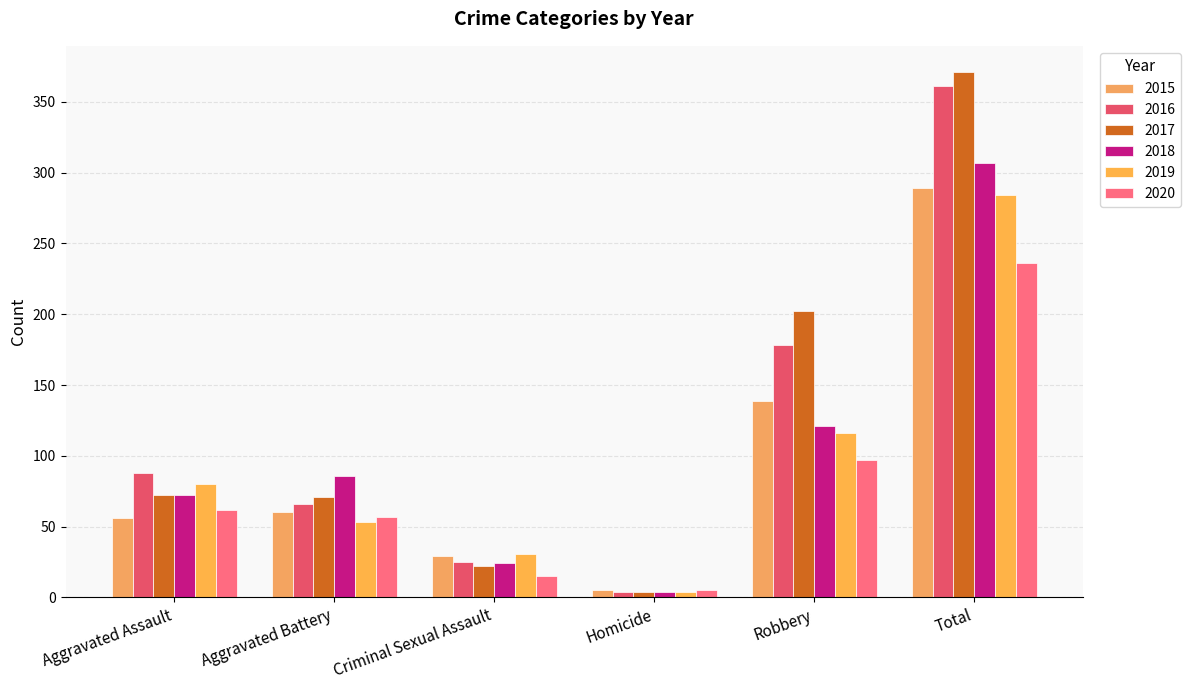

True or false: 2019 has a value of 112 at Aggravated Assault.

False